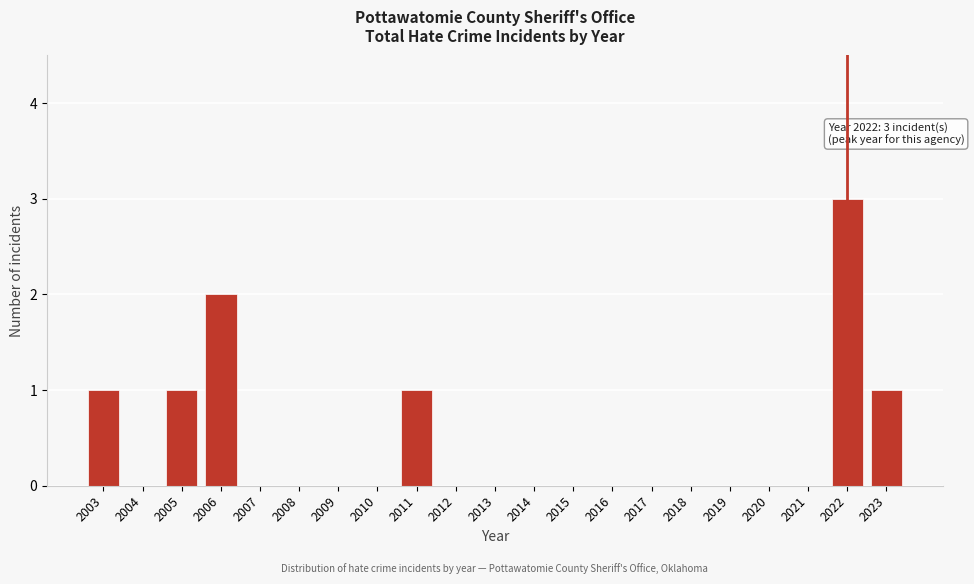

Reading left to right, extract all data points from this chart.

2003=1	2004=0	2005=1	2006=2	2007=0	2008=0	2009=0	2010=0	2011=1	2012=0	2013=0	2014=0	2015=0	2016=0	2017=0	2018=0	2019=0	2020=0	2021=0	2022=3	2023=1